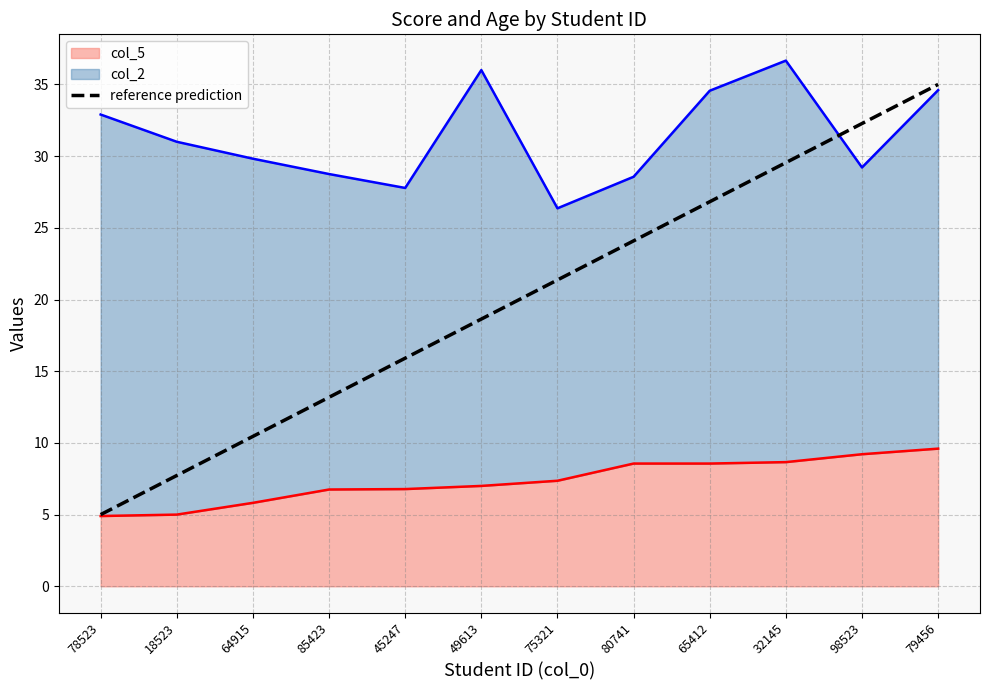

What is the sum of the values at 64915 and 75321?

31.8